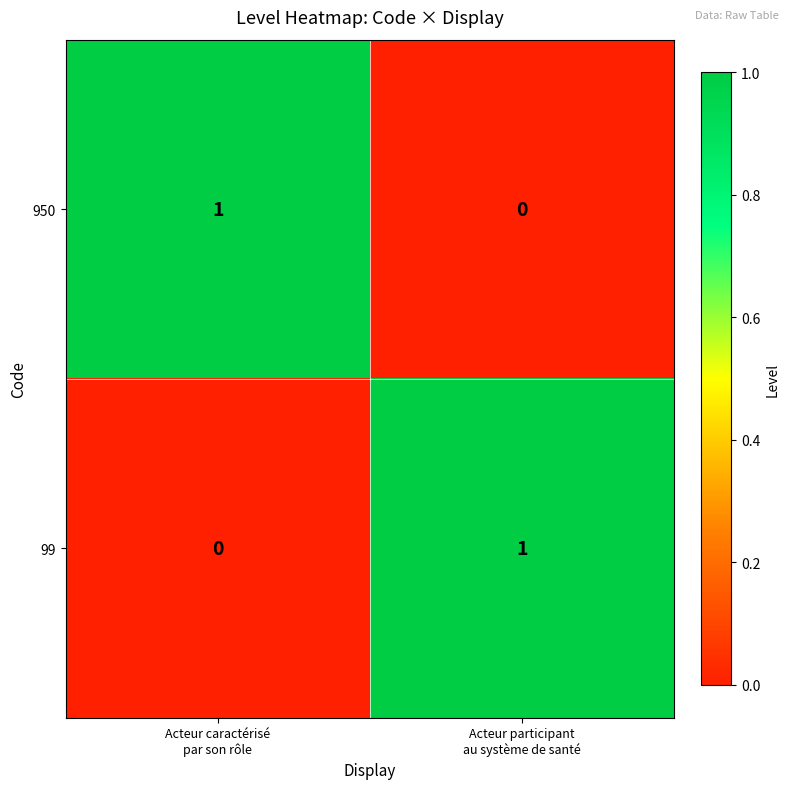

Reading left to right, transcribe all the data shown in this chart.

950: 1	0
99: 0	1